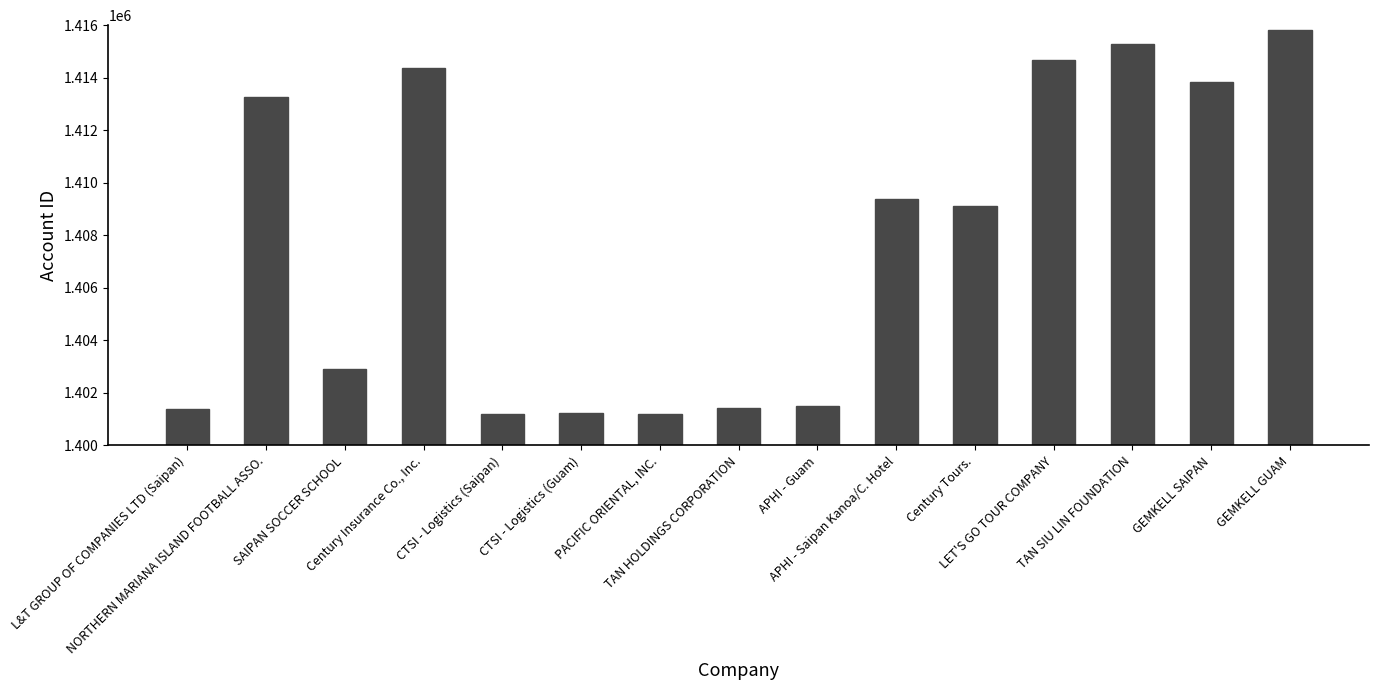

What is the label of the 3rd bar from the right?

TAN SIU LIN FOUNDATION